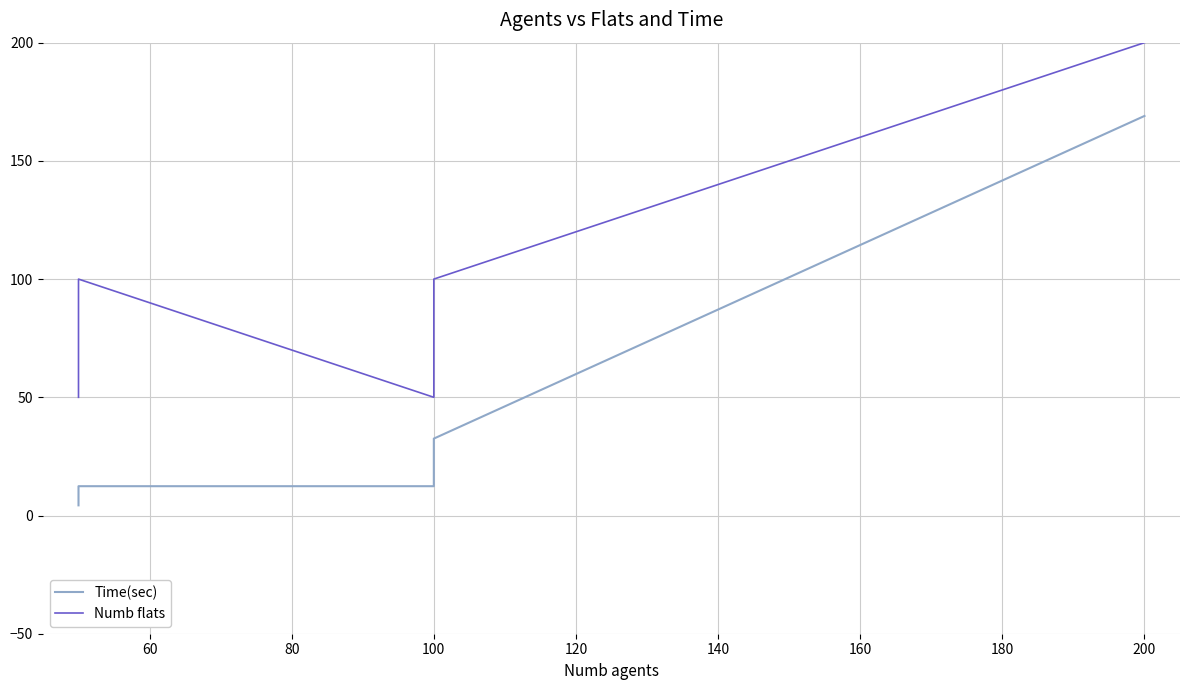

How many series are shown in this chart?

2